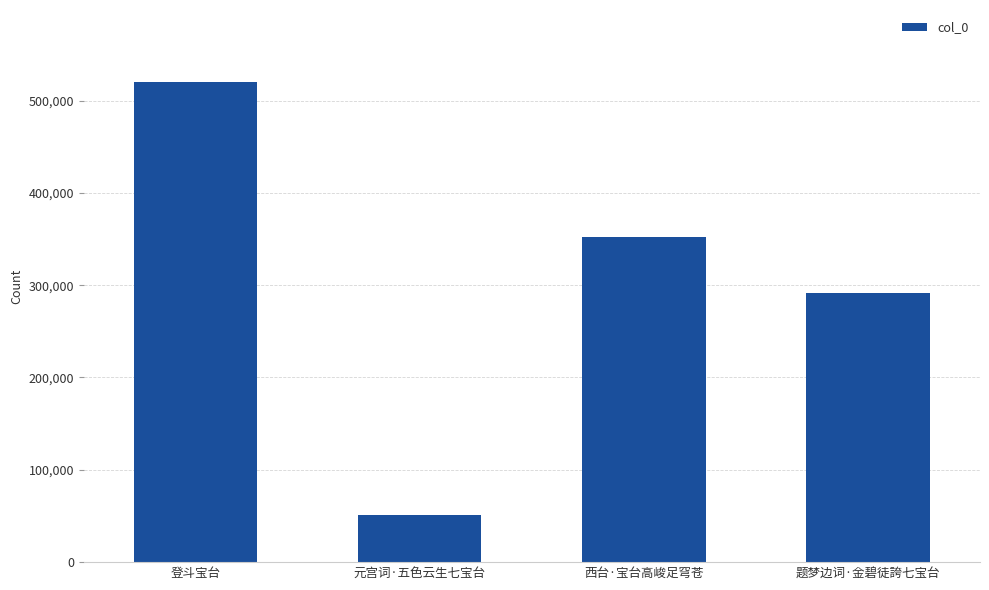

What position from the right is 西台·宝台高峻足穹苍?

2